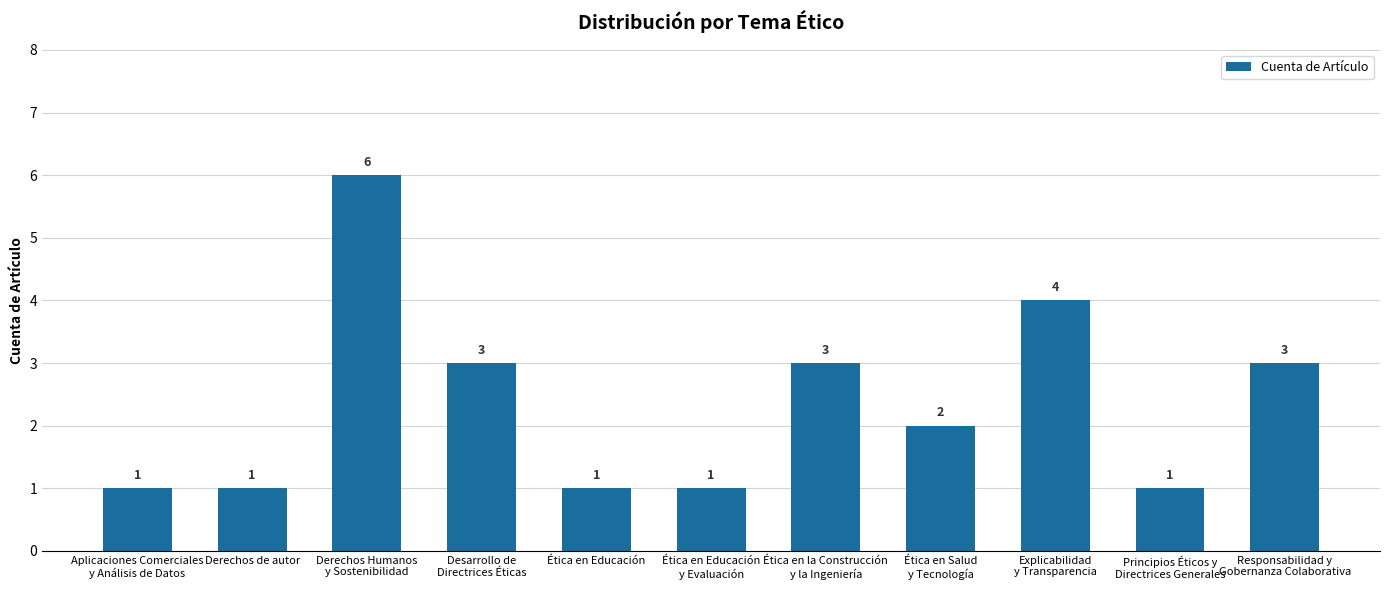

Between Ética en la Construcción
y la Ingeniería and Aplicaciones Comerciales
y Análisis de Datos, which is larger?

Ética en la Construcción
y la Ingeniería